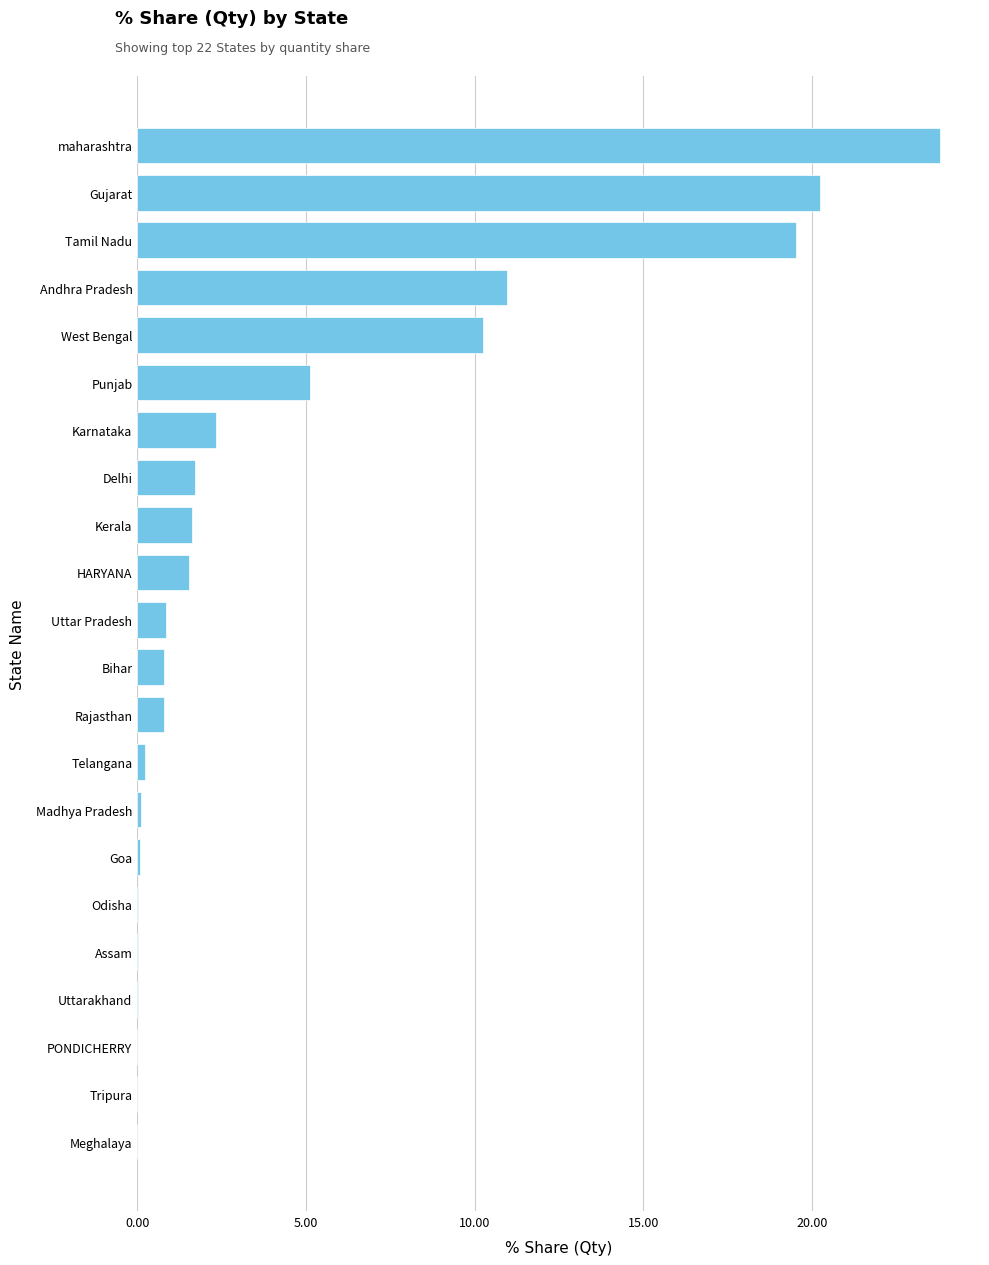

Is it true that the value at Uttarakhand is 0.0?

True